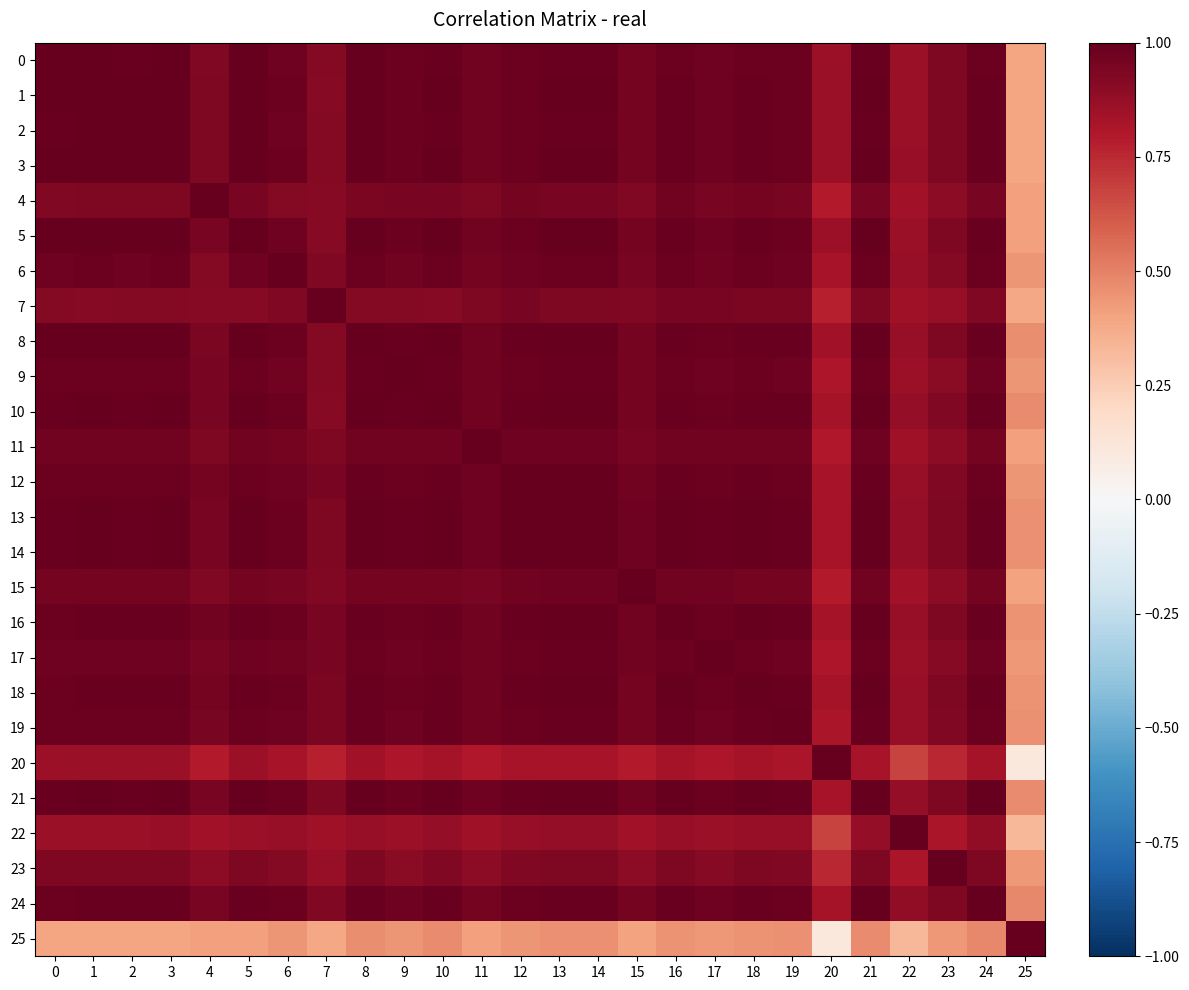

At which category does the chart reach its peak across all series?

1